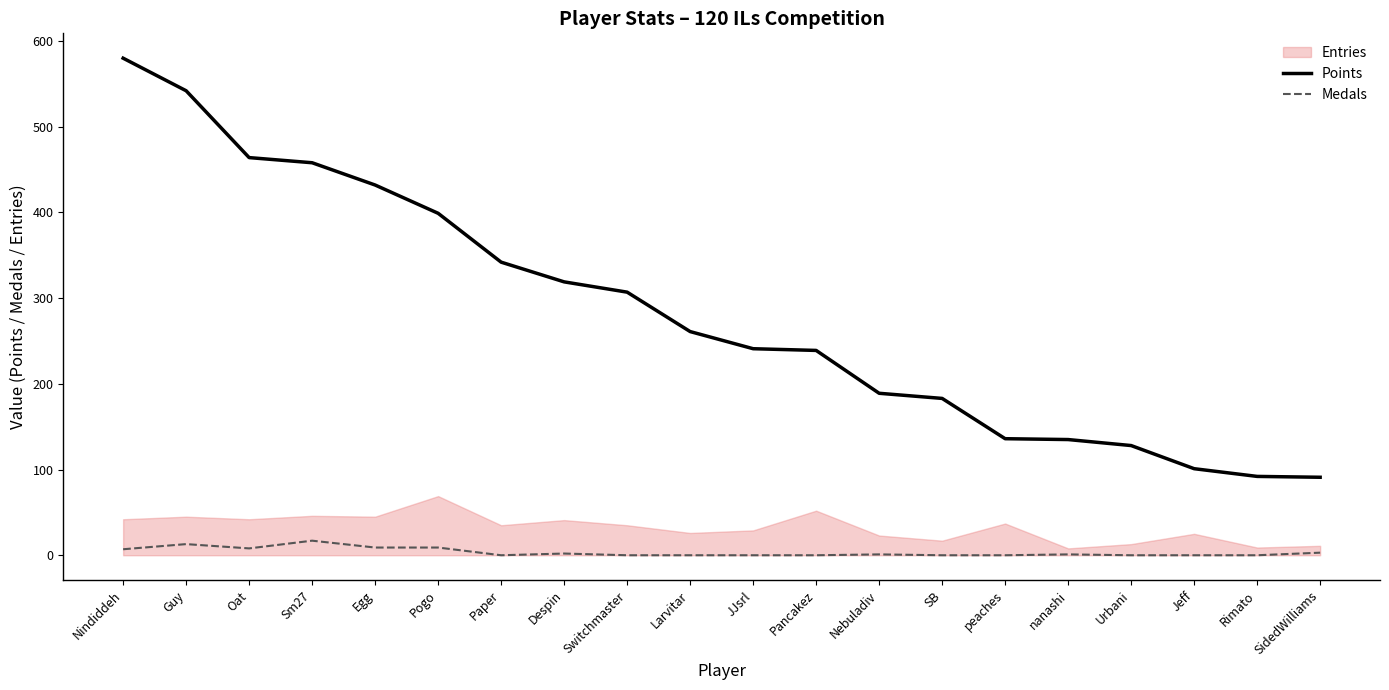

What is the sum of all Points values?

5639